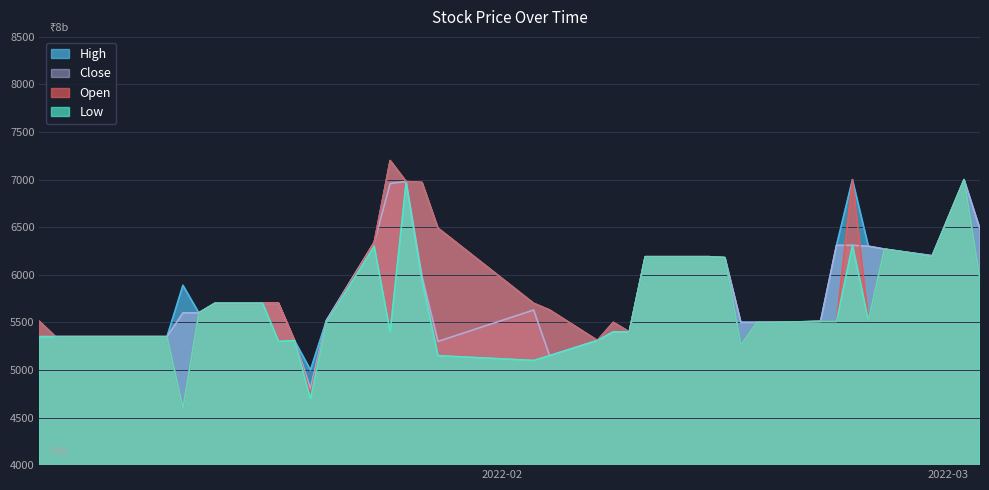

Reading left to right, list all the values displayed in this chart.

Open: 5510	5350	5350	5350	5350	5350	5350	4600	5600	5700	5700	5700	5310	4750	5500	6340	7200	6980	6970	6490	5700	5630	5310	5500	5400	6190	6190	6190	6180	5260	5500	5500	5510	5510	7000	5520	6270	6190	7000	5950
High: 5510	5350	5350	5350	5350	5350	5350	5890	5600	5700	5700	5700	5310	5000	5520	6340	7200	6980	6970	6490	5700	5630	5310	5500	5400	6190	6190	6190	6180	5500	5500	5500	5510	6310	7000	6300	6270	6200	7000	6480
Low: 5350	5350	5350	5350	5350	5350	5350	4600	5600	5700	5700	5300	5310	4700	5500	6300	5400	6970	5940	5150	5100	5150	5310	5400	5400	6190	6190	6190	6180	5260	5500	5500	5510	5510	6310	5520	6270	6190	7000	5950
Close: 5350	5350	5350	5350	5350	5350	5350	5600	5600	5700	5700	5700	5310	4805	5520	6340	6960	6980	5980	5300	5630	5150	5310	5400	5400	6190	6190	6190	6180	5500	5500	5500	5510	6310	6310	6300	6270	6200	7000	6480